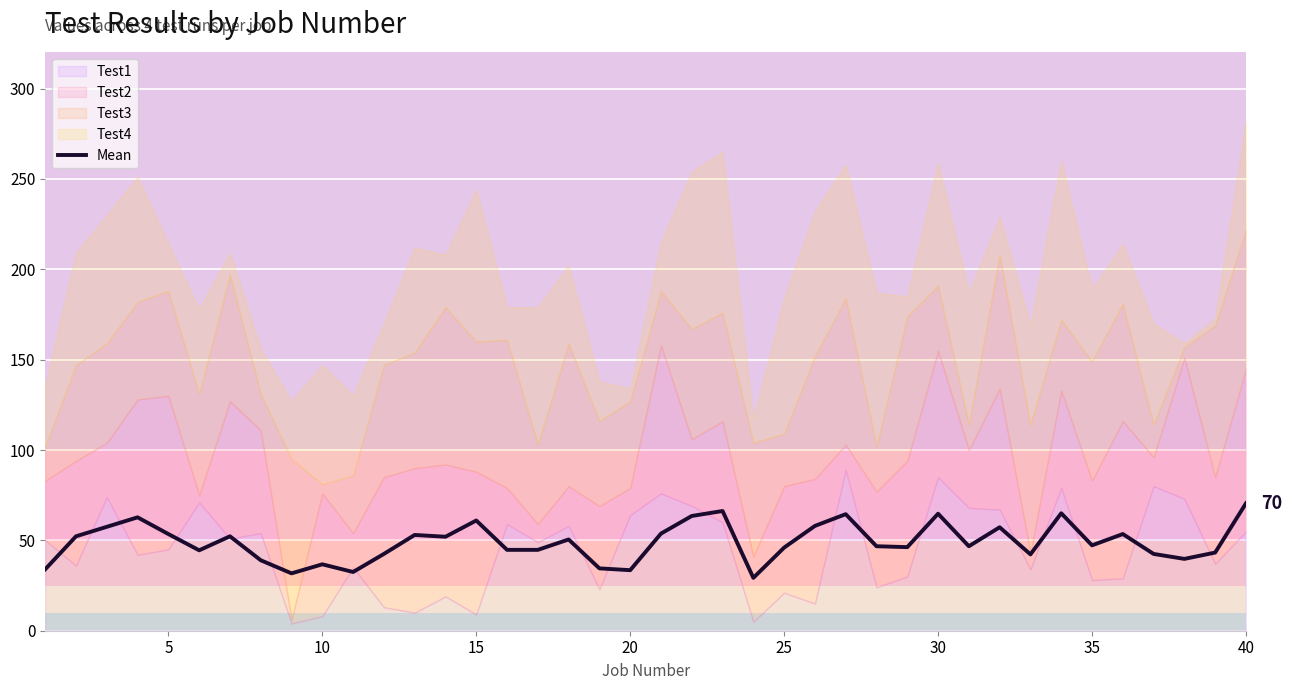

What is the maximum value for Mean?

70.5